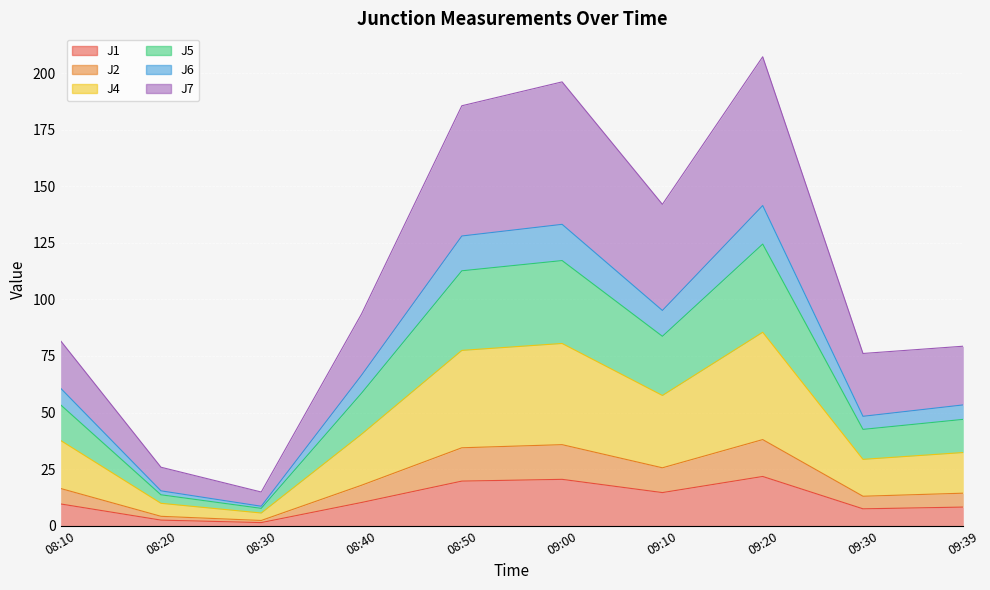

True or false: J5 and J1 intersect in this chart.

False